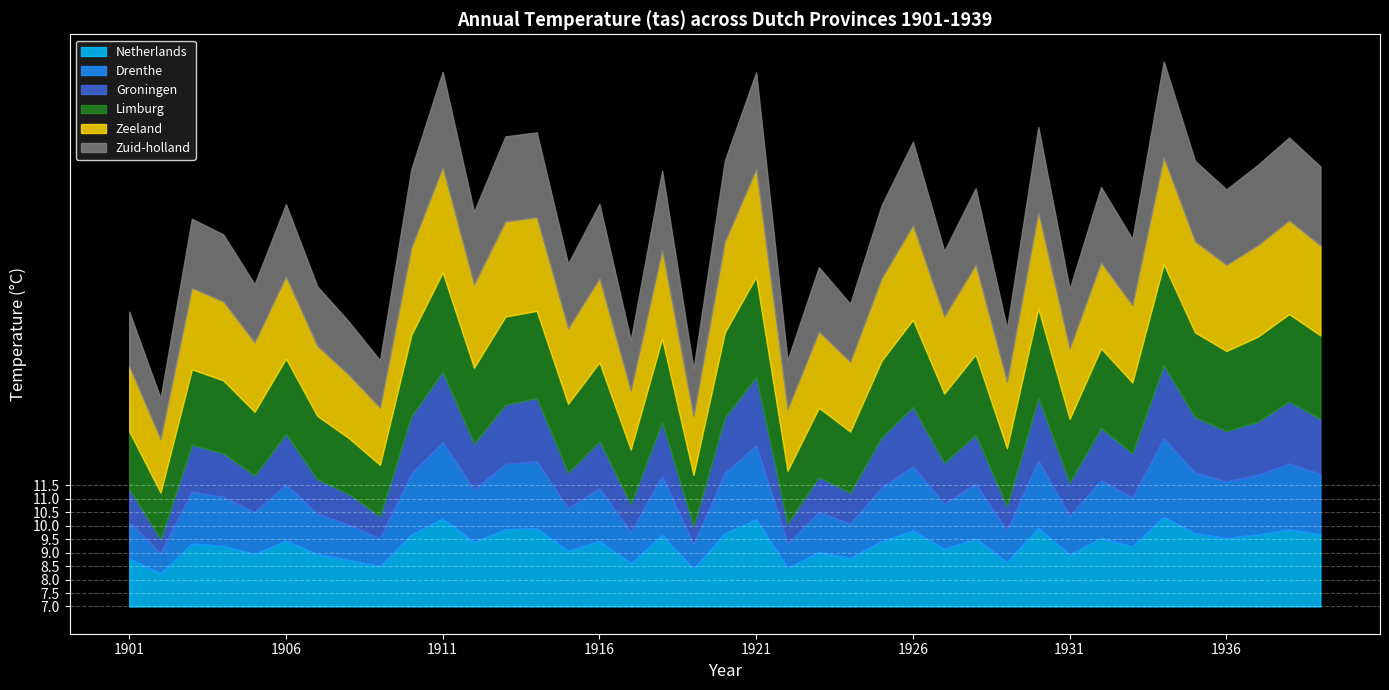

What are all the series names shown in the legend?

Netherlands, Drenthe, Groningen, Limburg, Zeeland, Zuid-holland